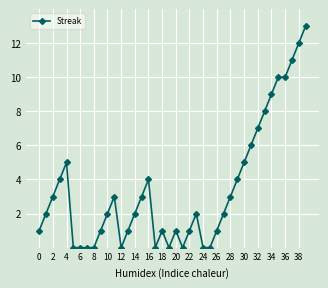

What is the average value?

3